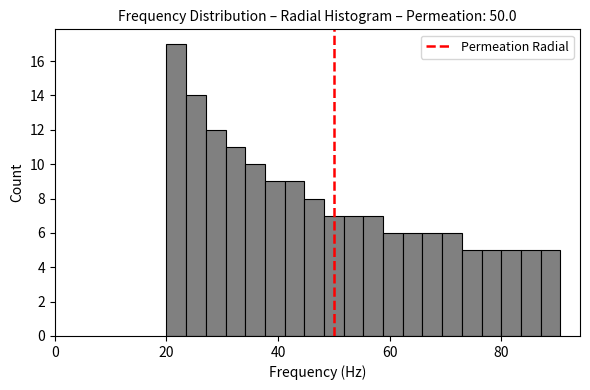

Read against the x-axis, roughly where is the centre of the tallest bar?

22